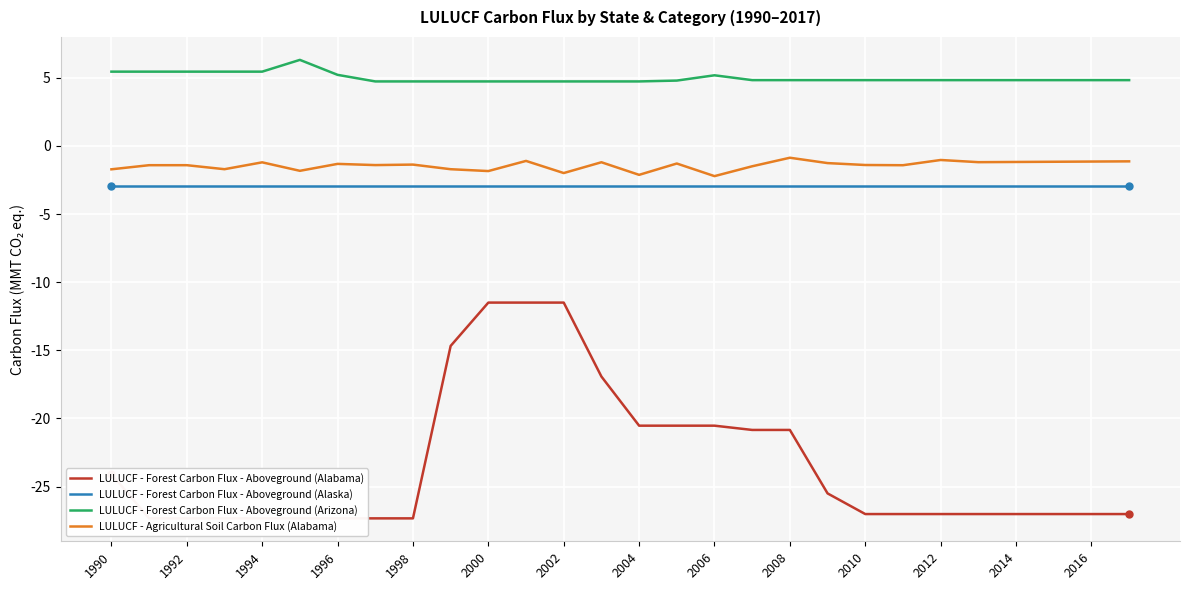

At which label does LULUCF - Forest Carbon Flux - Aboveground (Alabama) first exceed -27?

1990